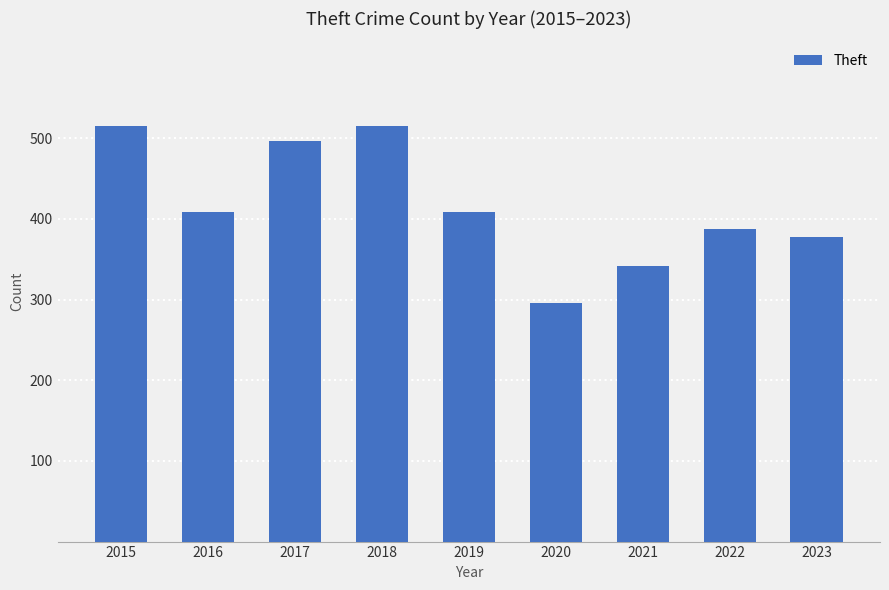

Reading left to right, what are all the values shown in this chart?

515	409	497	515	409	296	341	388	377